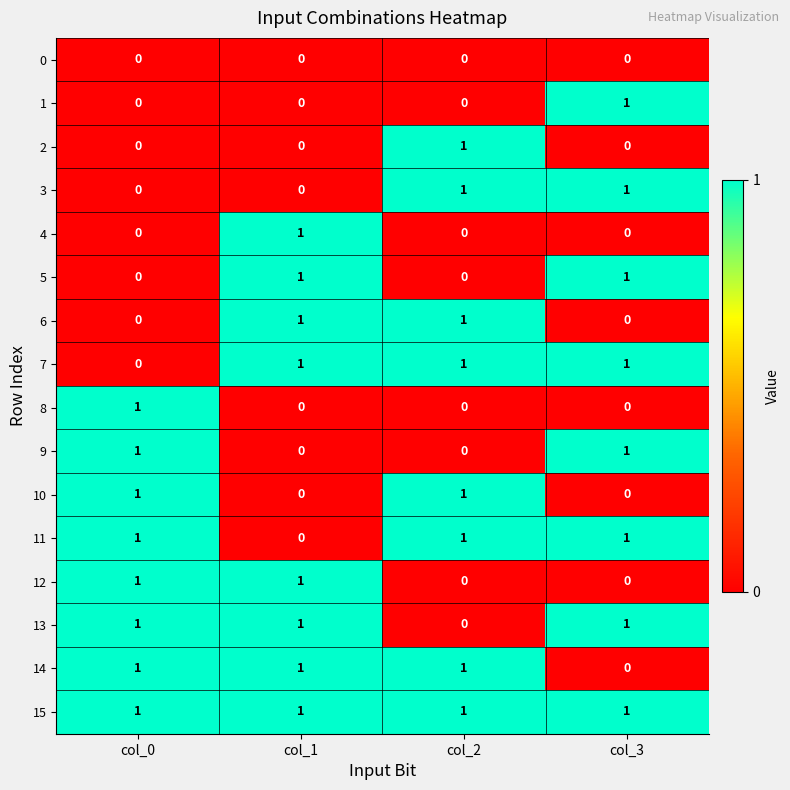

True or false: 6 has a value of -1 at col_3.

False